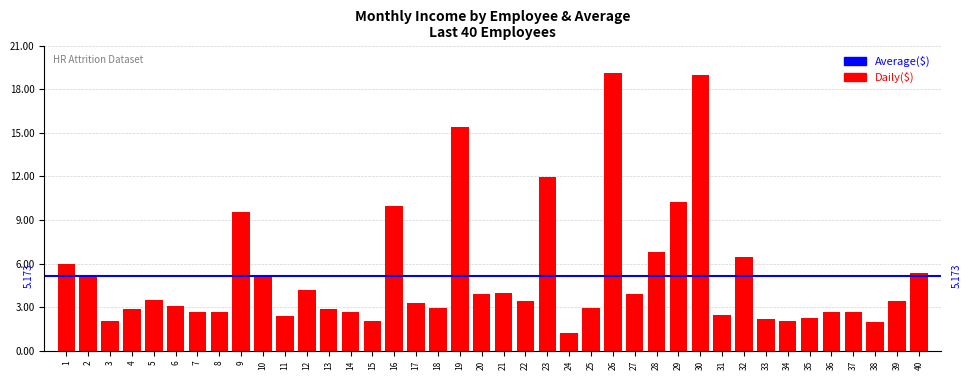

Does the chart contain any negative values?

No